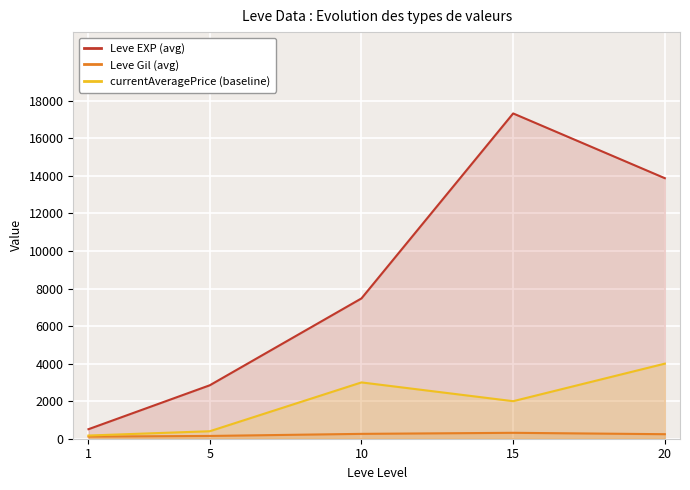

How many lines are shown in the chart?

3